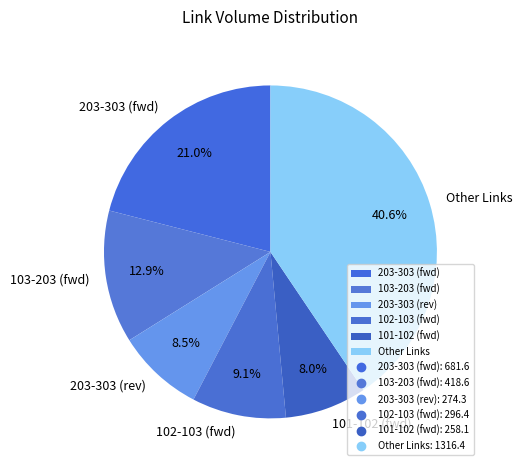

Between 103-203 (fwd) and 203-303 (rev), which is larger?

103-203 (fwd)